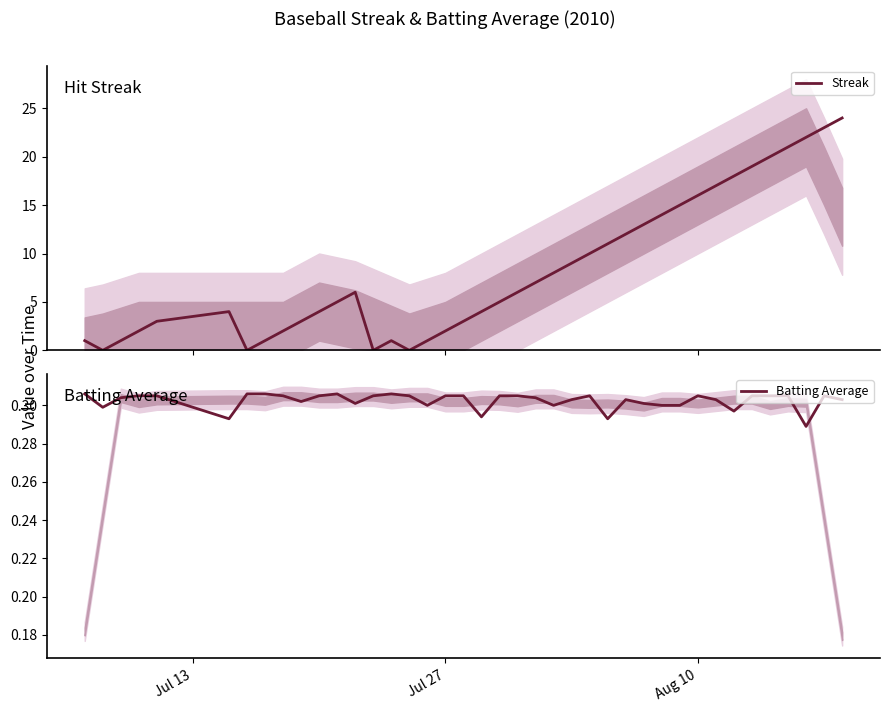

Which series has the largest total across all categories?

Streak